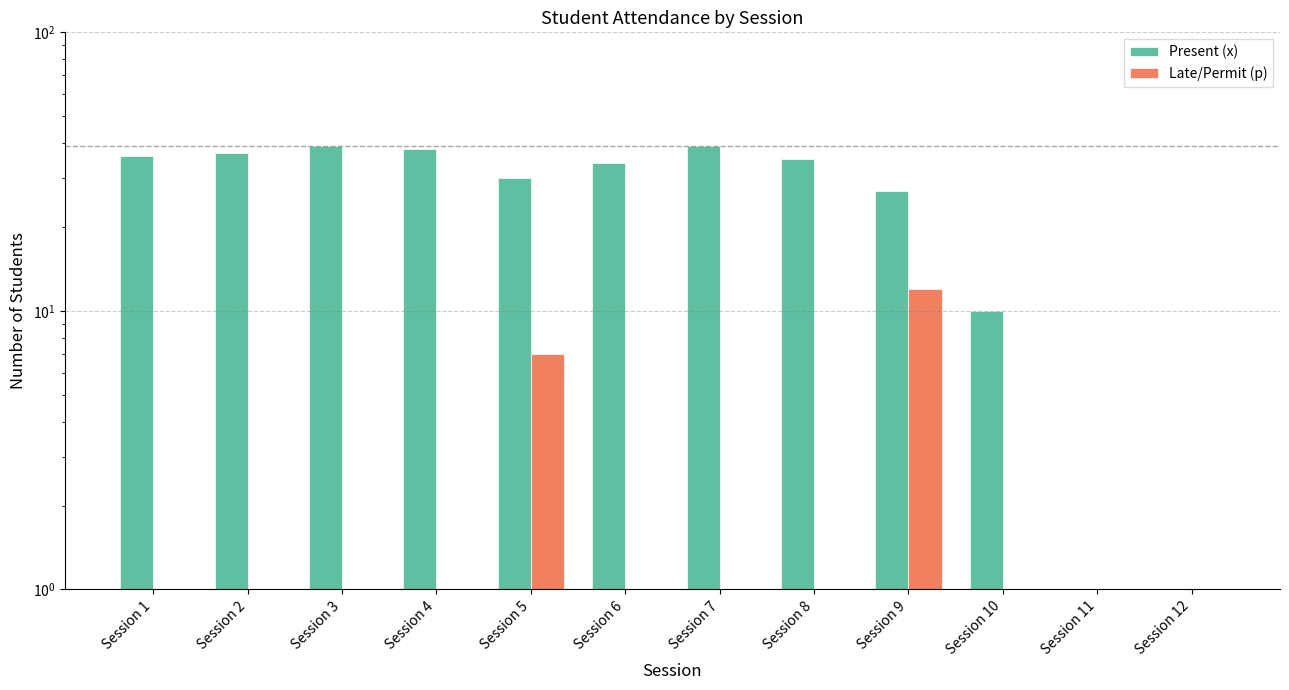

What is the sum of all Present (x) values?

325